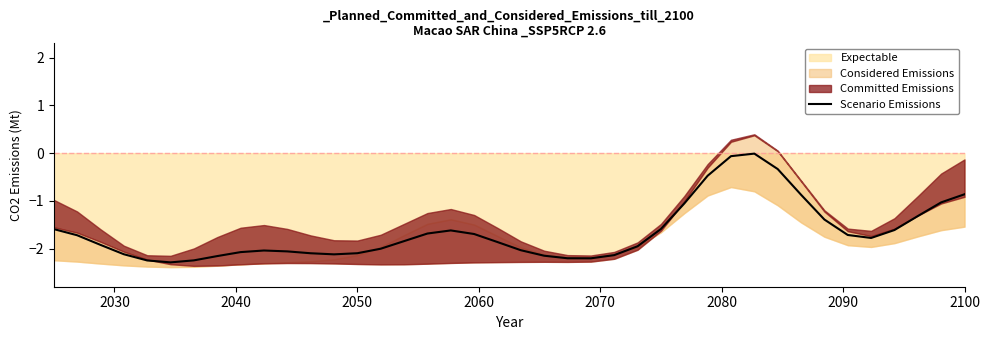

Which label corresponds to the smallest value in the chart?

2070